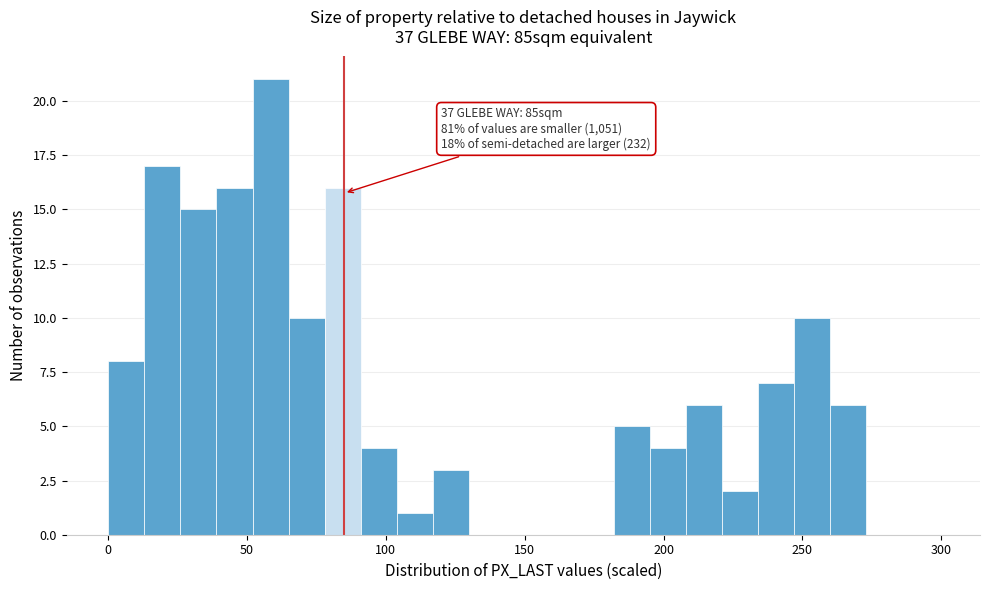

Read against the x-axis, roughly where is the centre of the tallest bar?

60